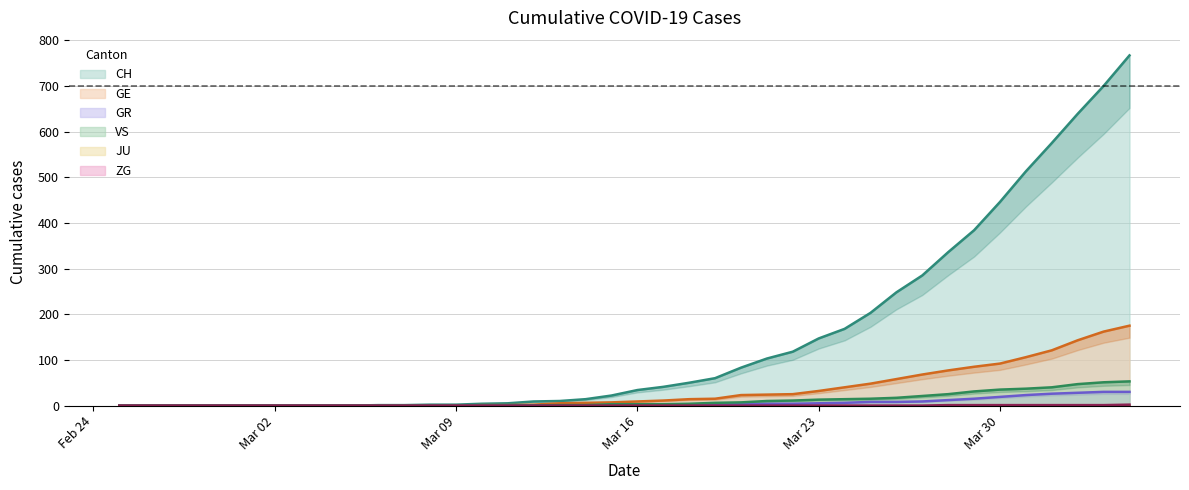

The GE series shows 153 at Mar 30. True or false?

False